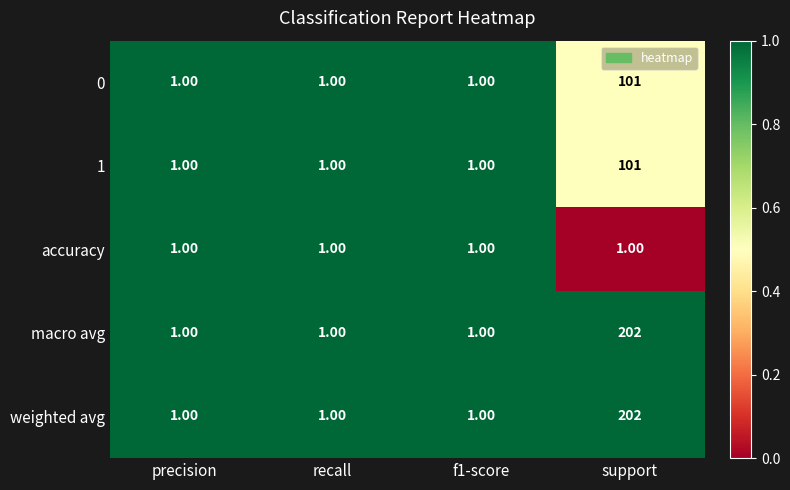

At which category does the chart reach its peak across all series?

support